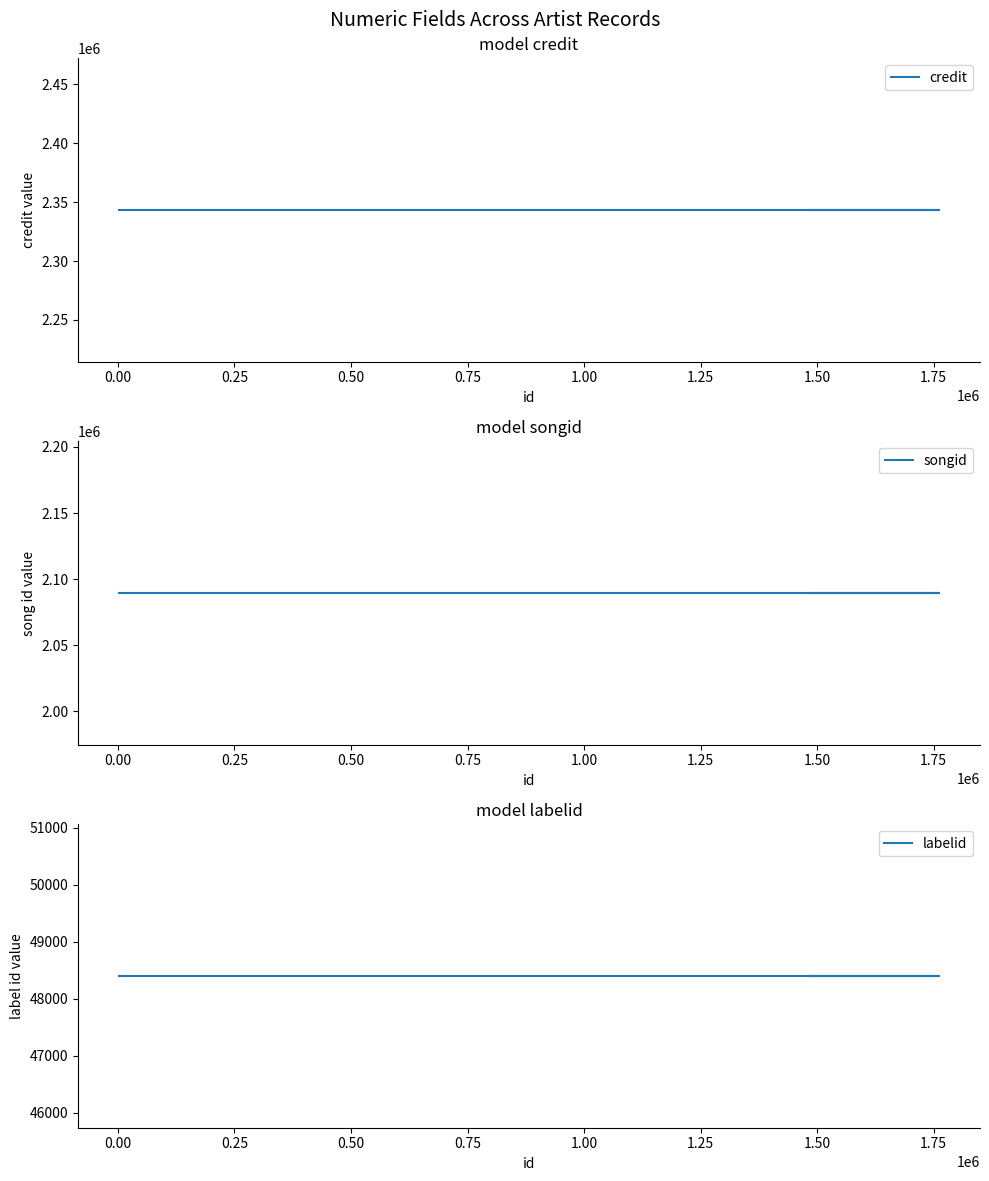

True or false: songid and credit intersect in this chart.

False